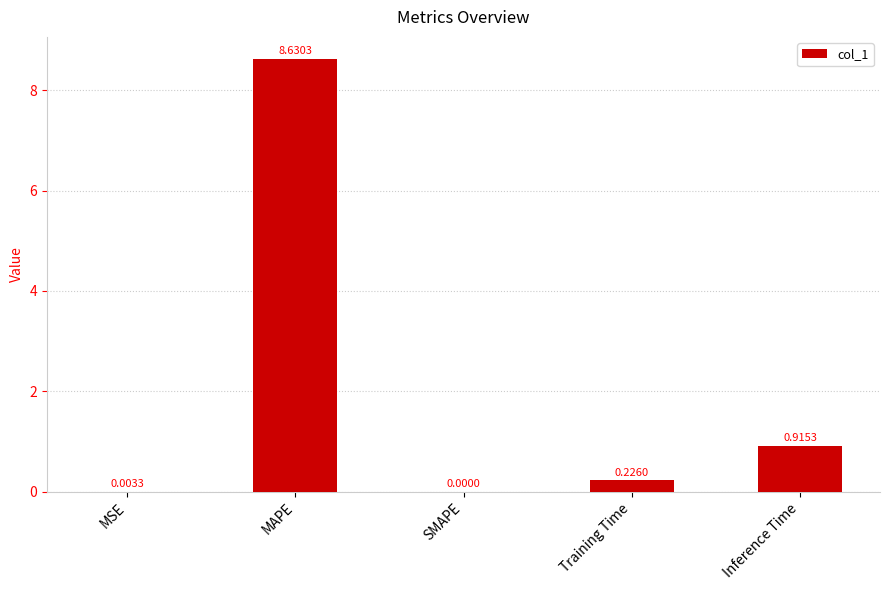

What is the sum of all values?

9.8